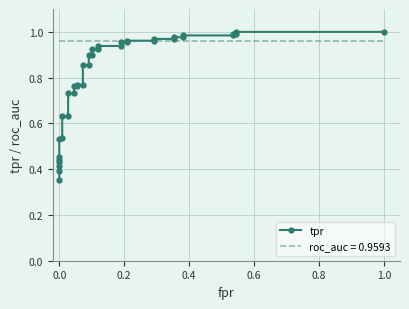

What is the smallest value displayed?

0.4